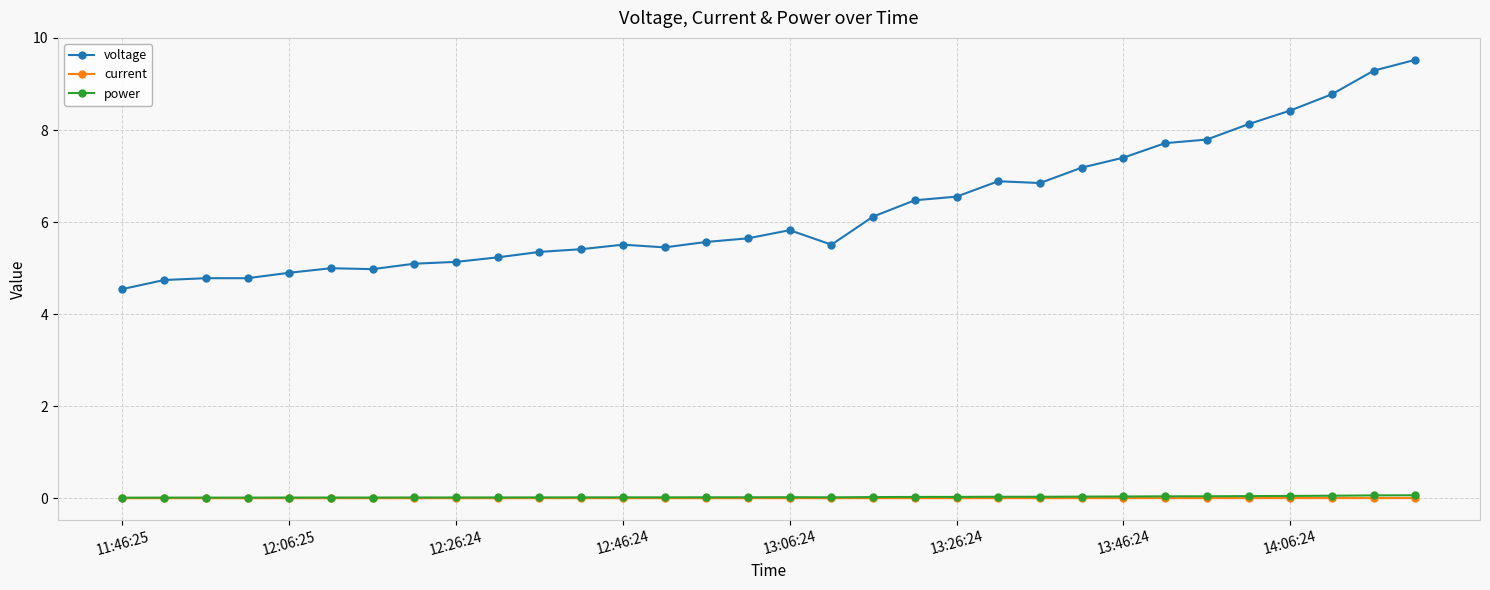

What is the highest value of the voltage series?

9.5